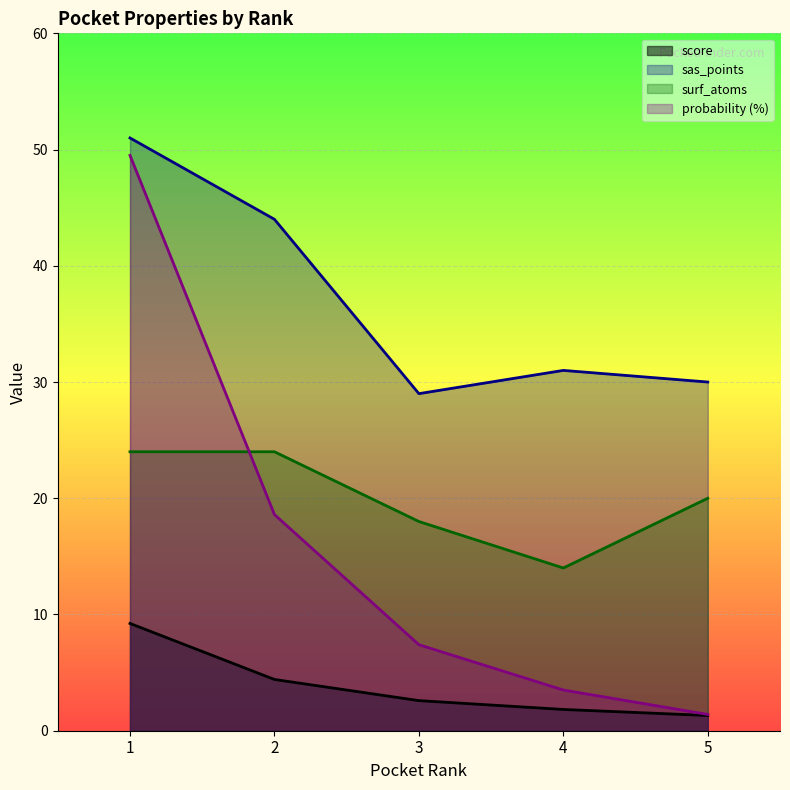

Rank the categories by score value from lowest to highest.

5, 4, 3, 2, 1